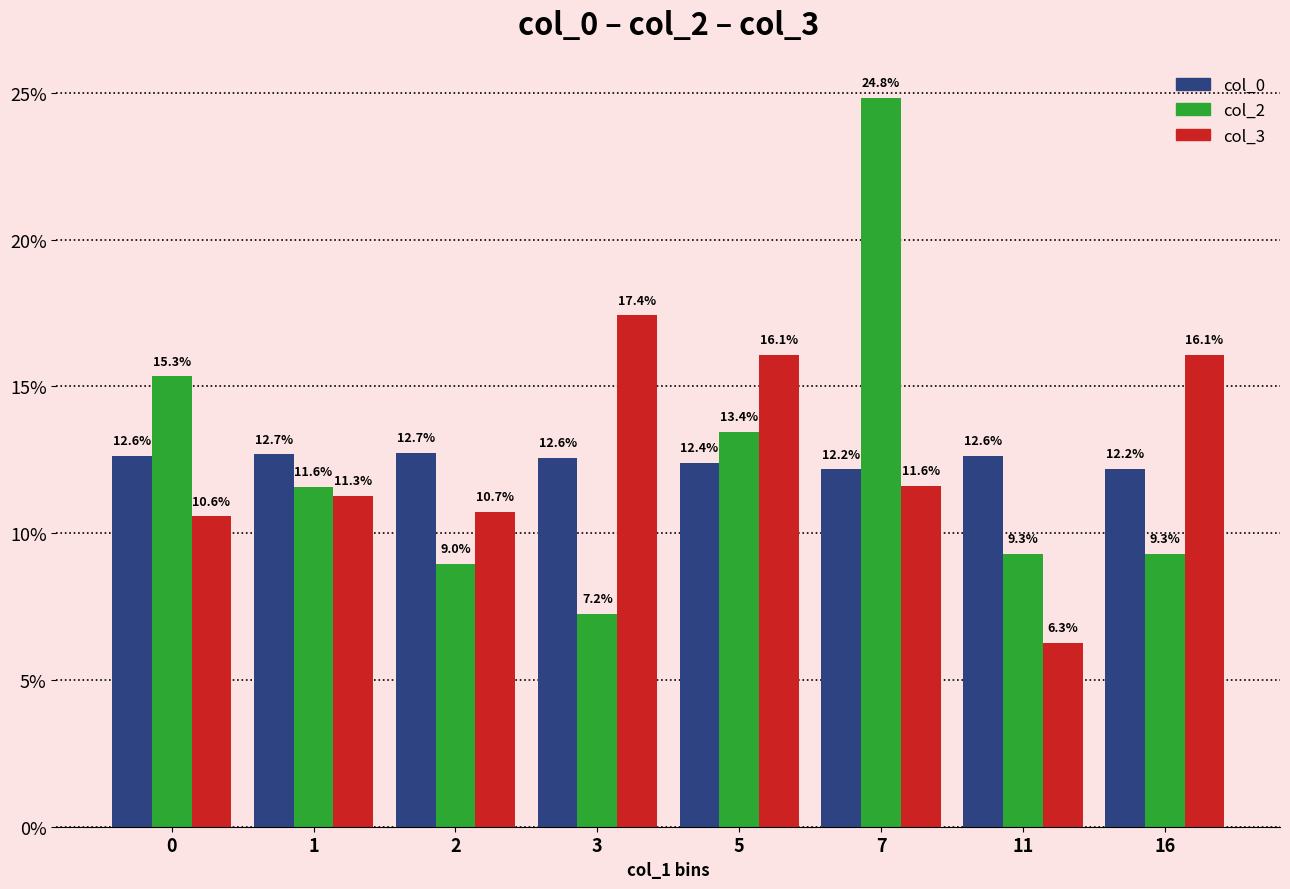

Rank the series by their maximum value, from lowest to highest.

col_0, col_3, col_2